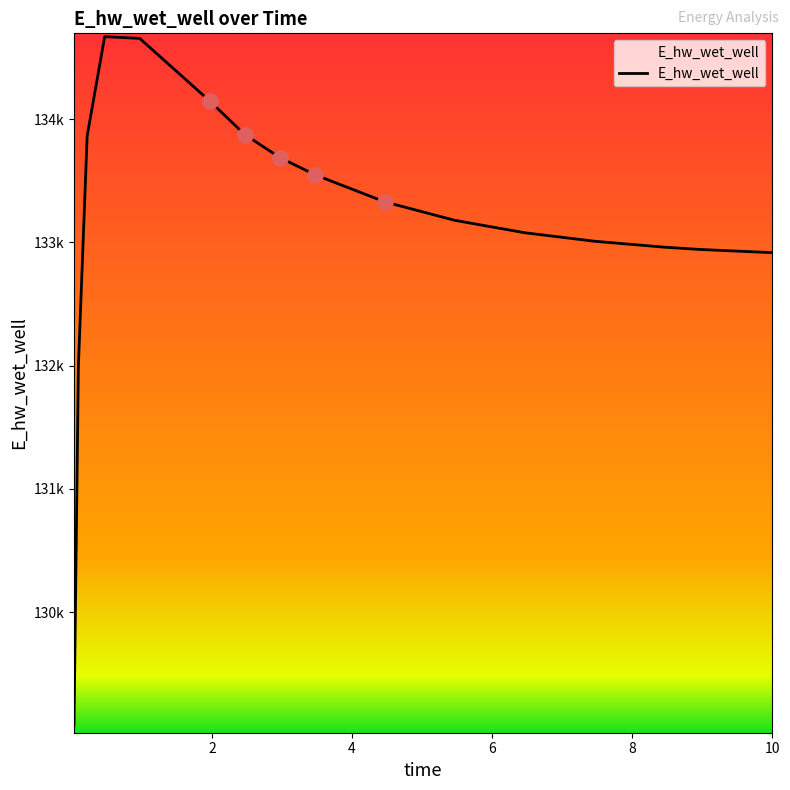

Is this an area chart (filled region under the line)?

Yes